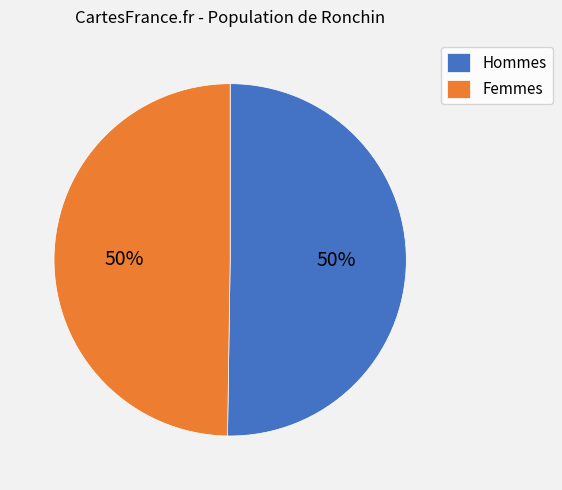

To the nearest percent, what is the combined percentage of Femmes and Hommes?

100%